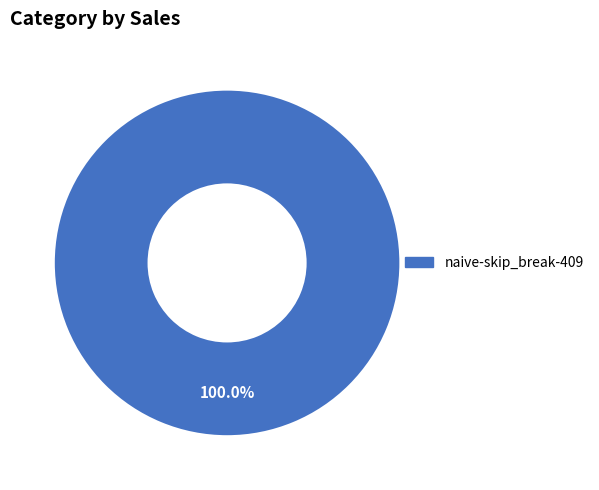

Is naive-skip_break-409 the majority of the pie?

Yes